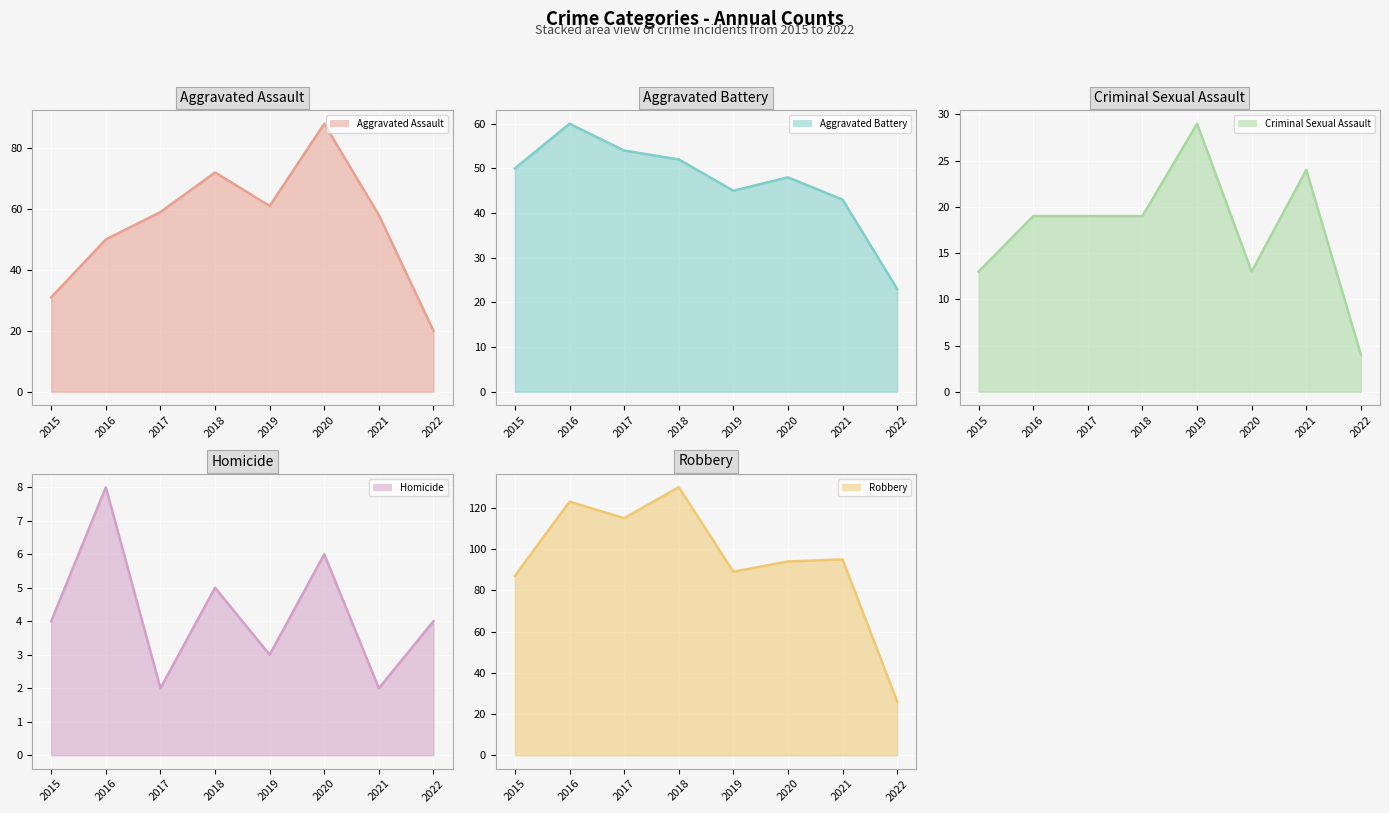

What is the smallest value displayed?

2